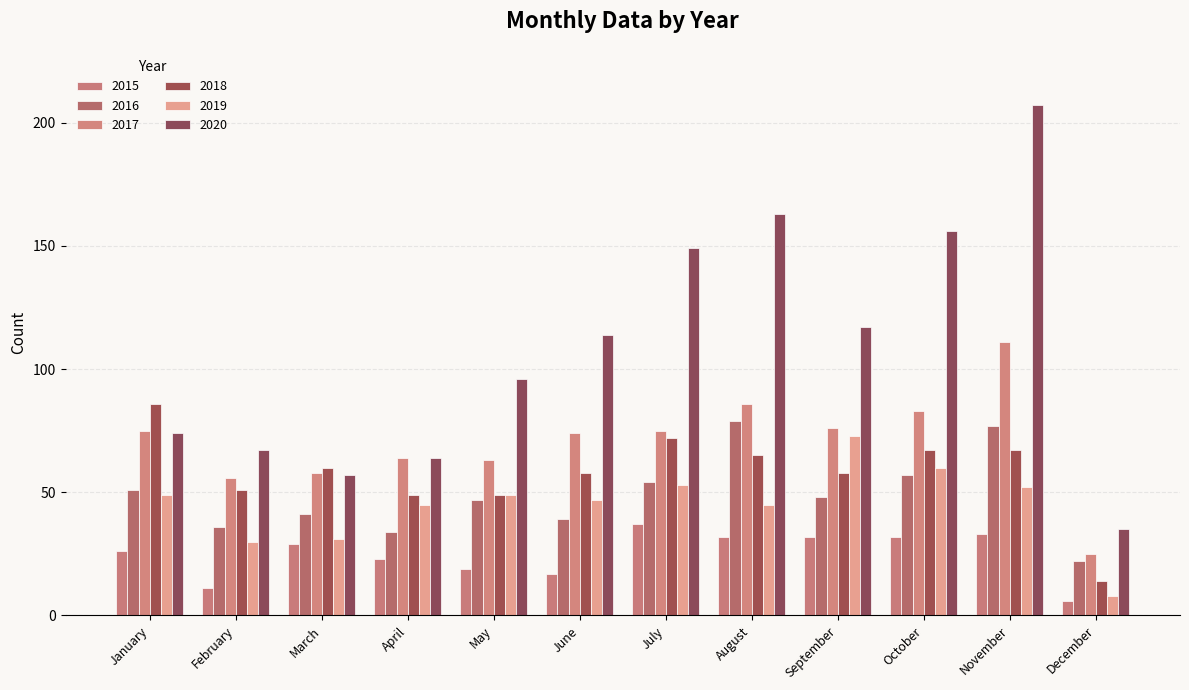

Which category has the lowest value in the 2015 series?

December